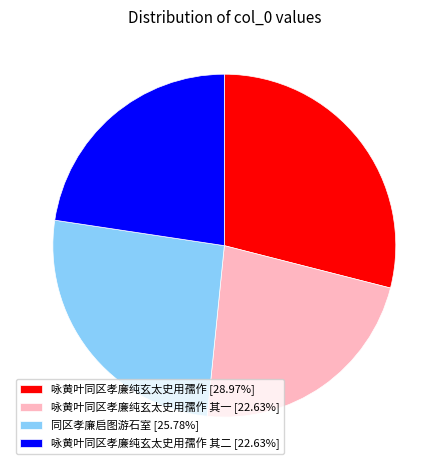

Combined, do 咏黄叶同区孝廉纯玄太史用孺作 其二 [22.63%] and 同区孝廉启图游石室 [25.78%] account for over 50%?

No